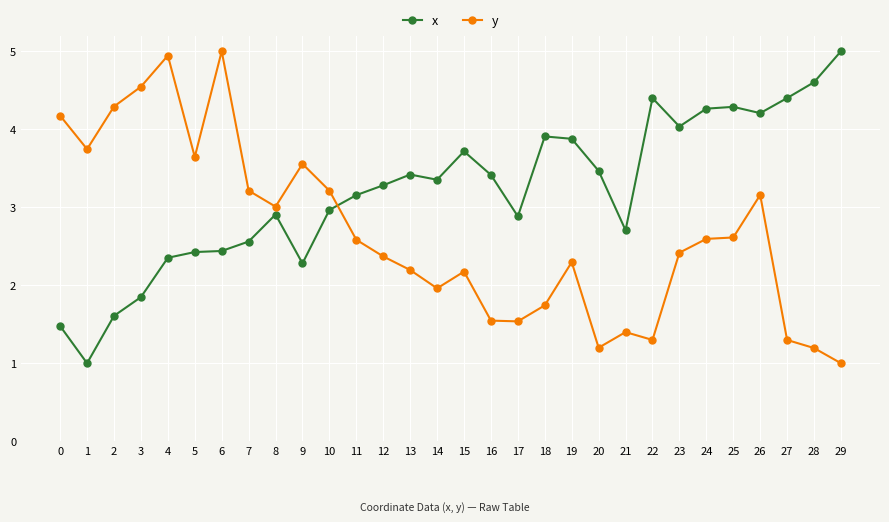

Between 4 and 27, which series saw the biggest shift?

y